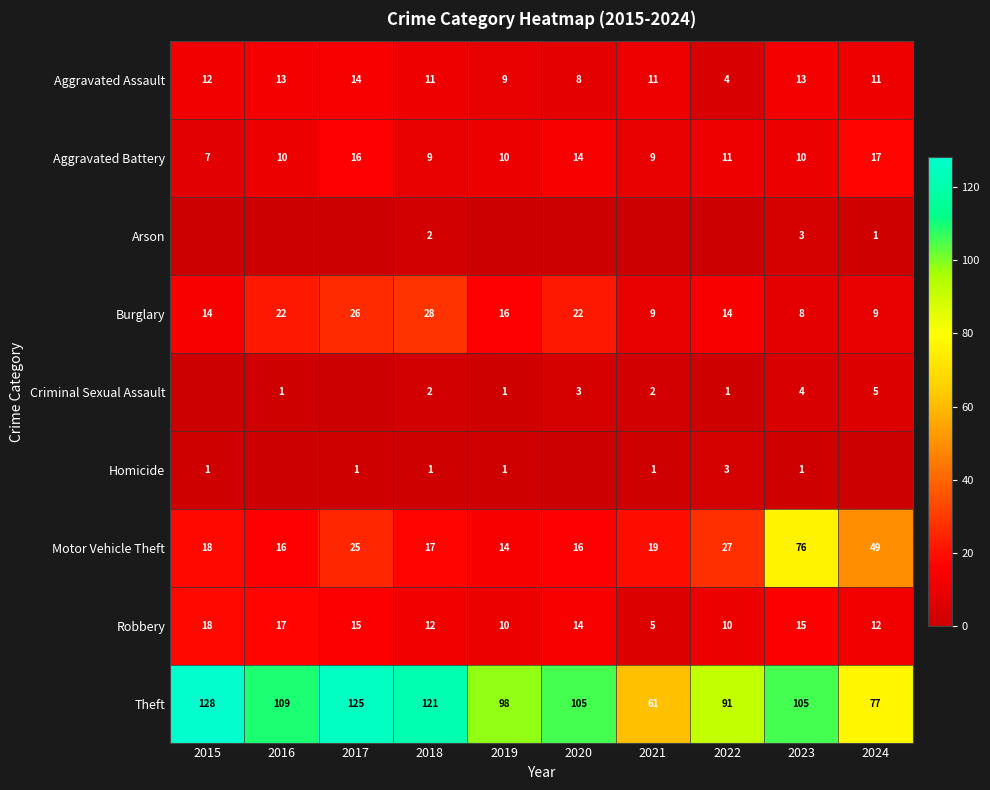

What is the highest value of the Motor Vehicle Theft series?

76